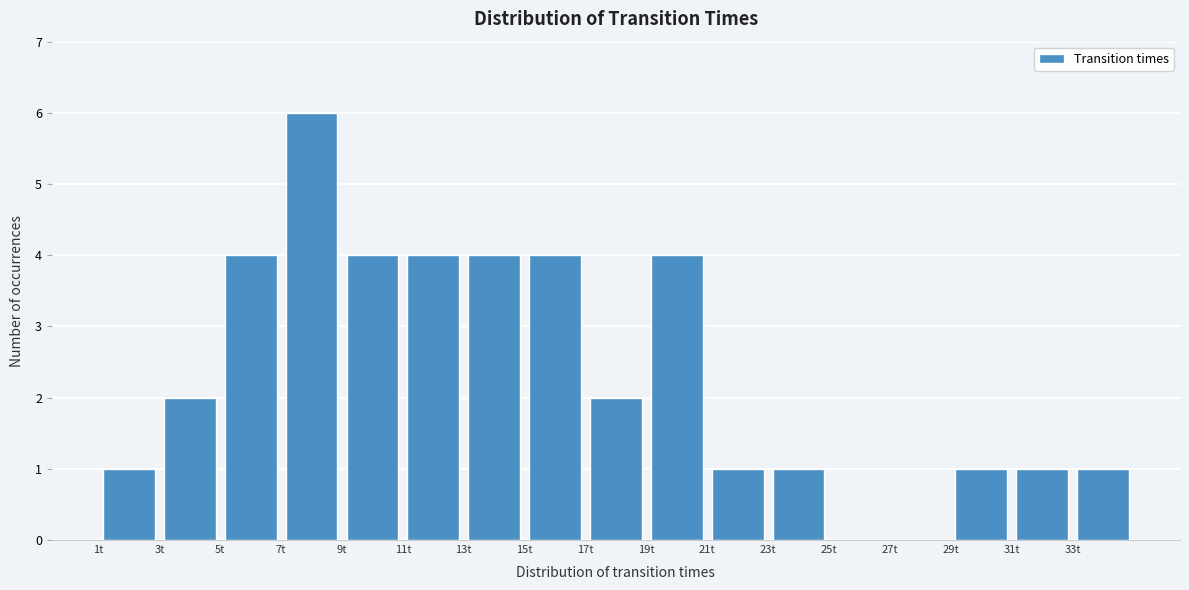

Over which range of the x-axis is the bar tallest?

7 to 9